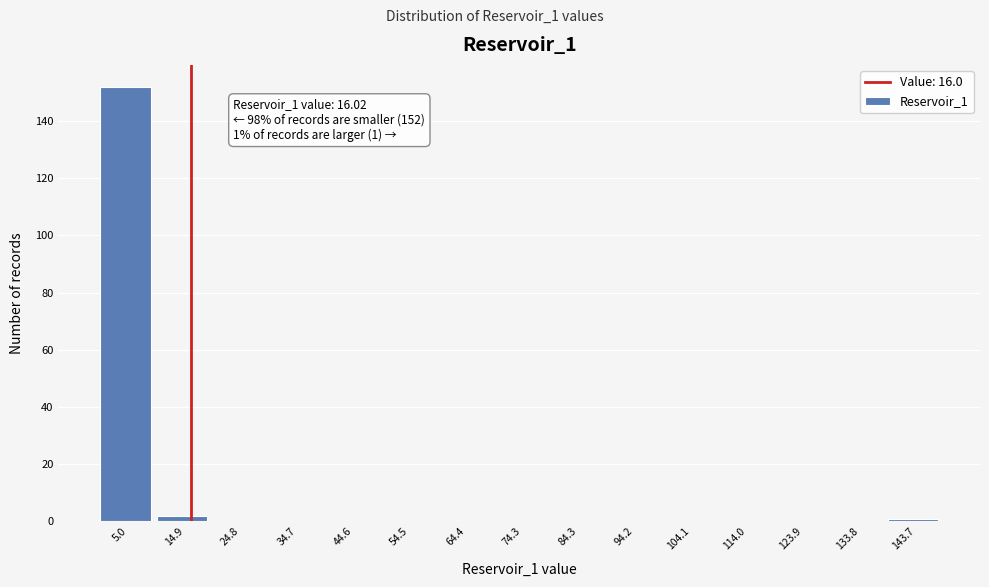

Which range on the x-axis has the tallest bar?

0 to 10